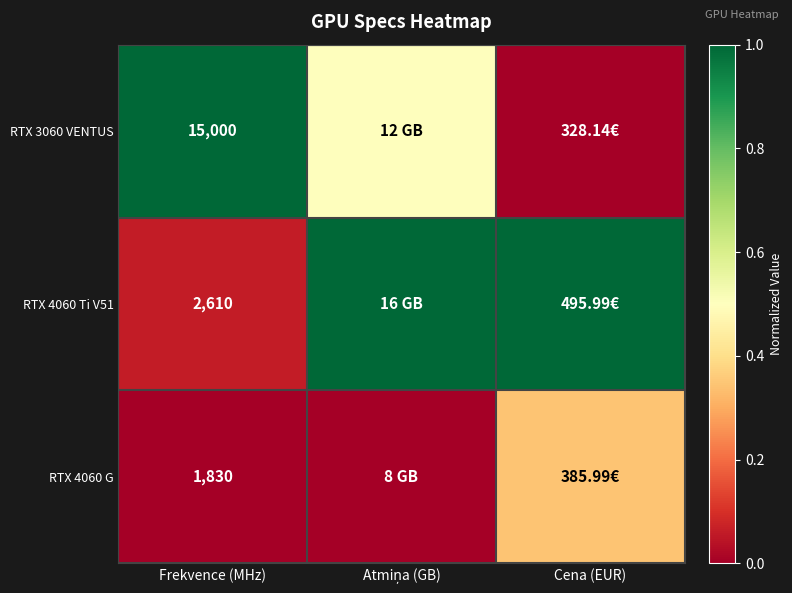

What is the difference between the RTX 4060 G values at Frekvence (MHz) and Cena (EUR)?

0.3